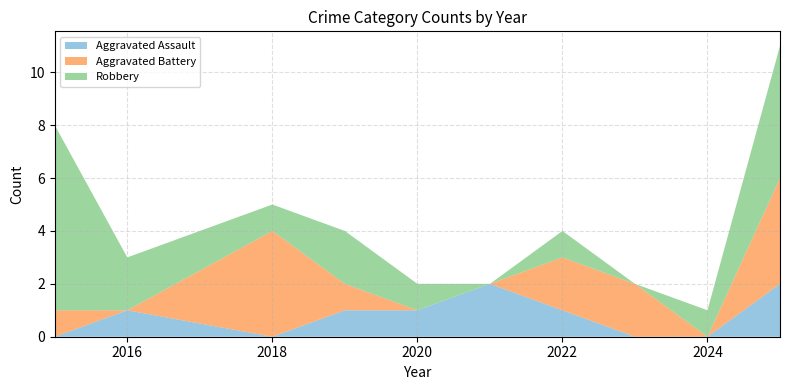

List the series in order of their peak value, lowest first.

Aggravated Assault, Aggravated Battery, Robbery